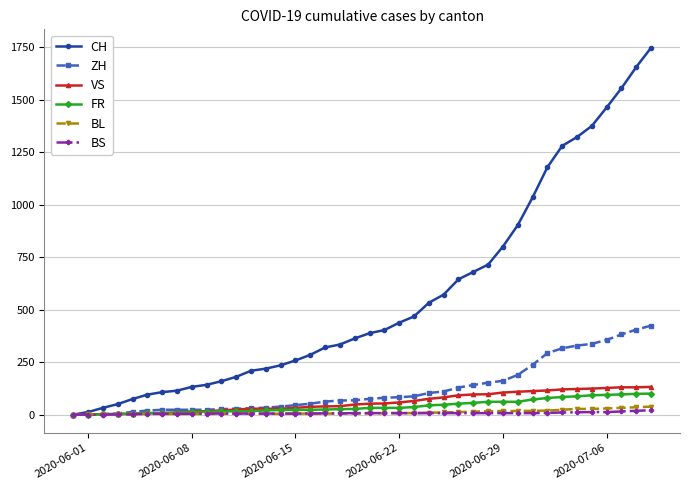

Which series has the largest total across all categories?

CH